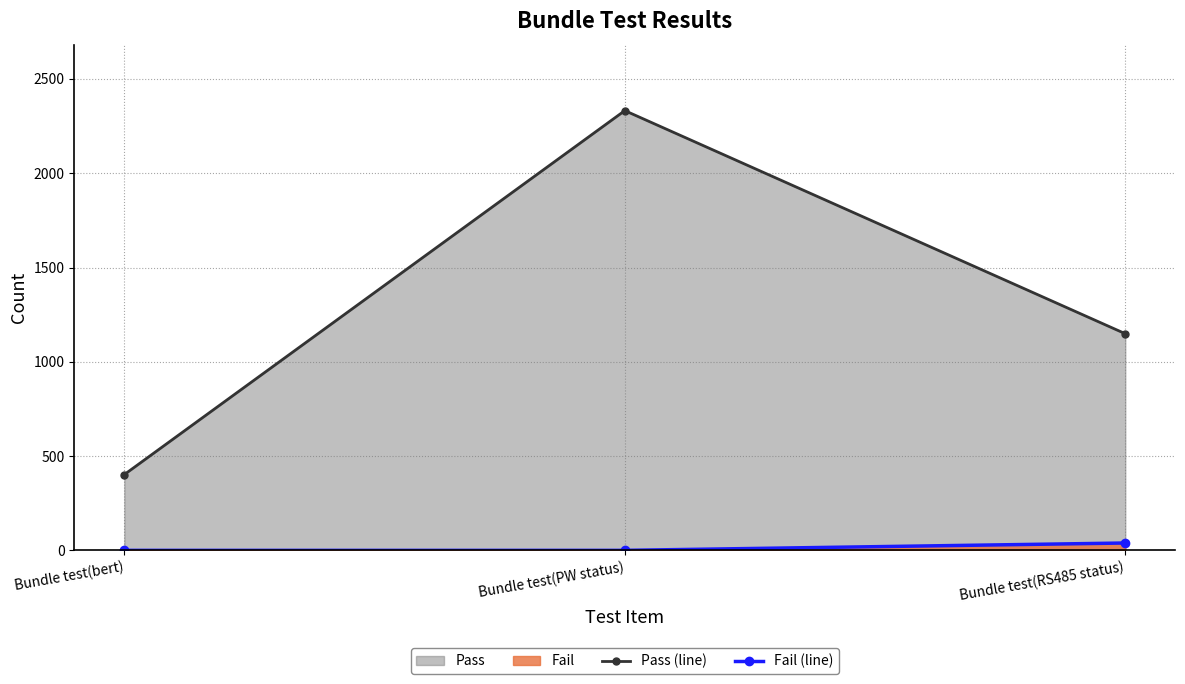

At Bundle test(bert), list the series in order from largest to smallest.

Pass (line), Fail (line)